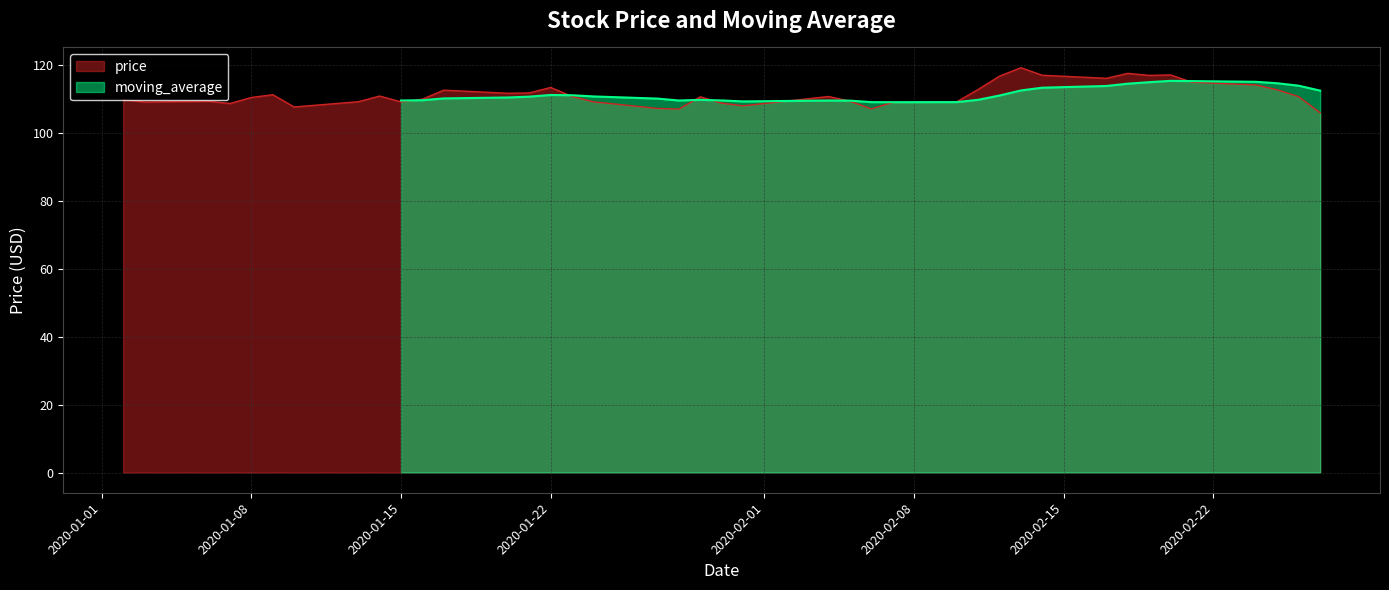

The chart shows a value of 190.1 at 2020-01-10. True or false?

False